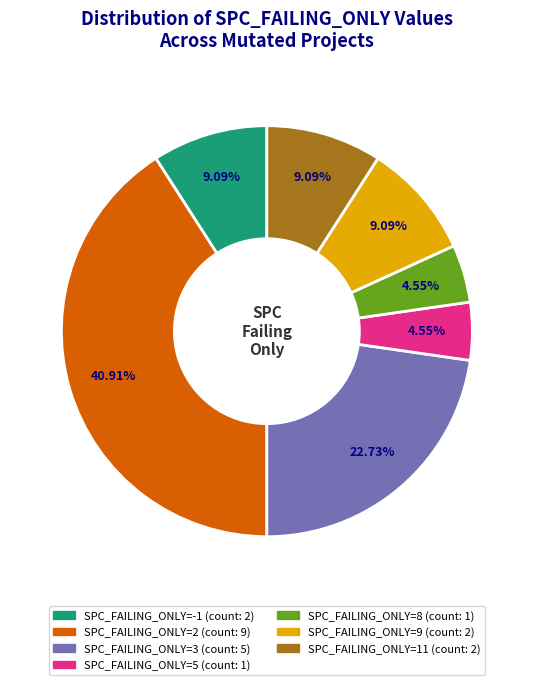

Combined, do SPC_FAILING_ONLY=2 (count: 9) and SPC_FAILING_ONLY=5 (count: 1) account for over 50%?

No